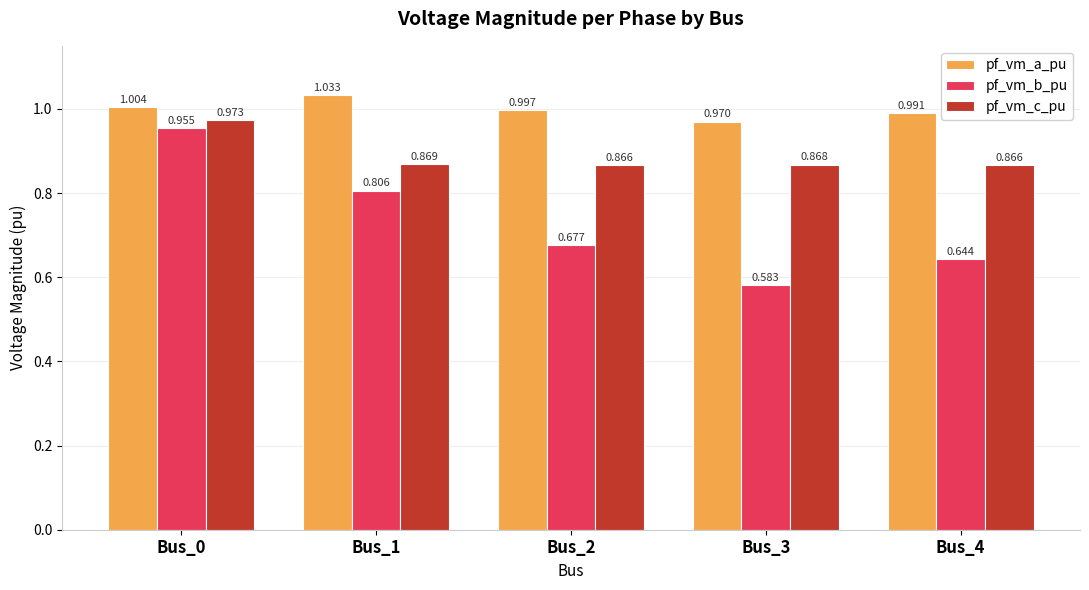

How many groups of bars are there?

5